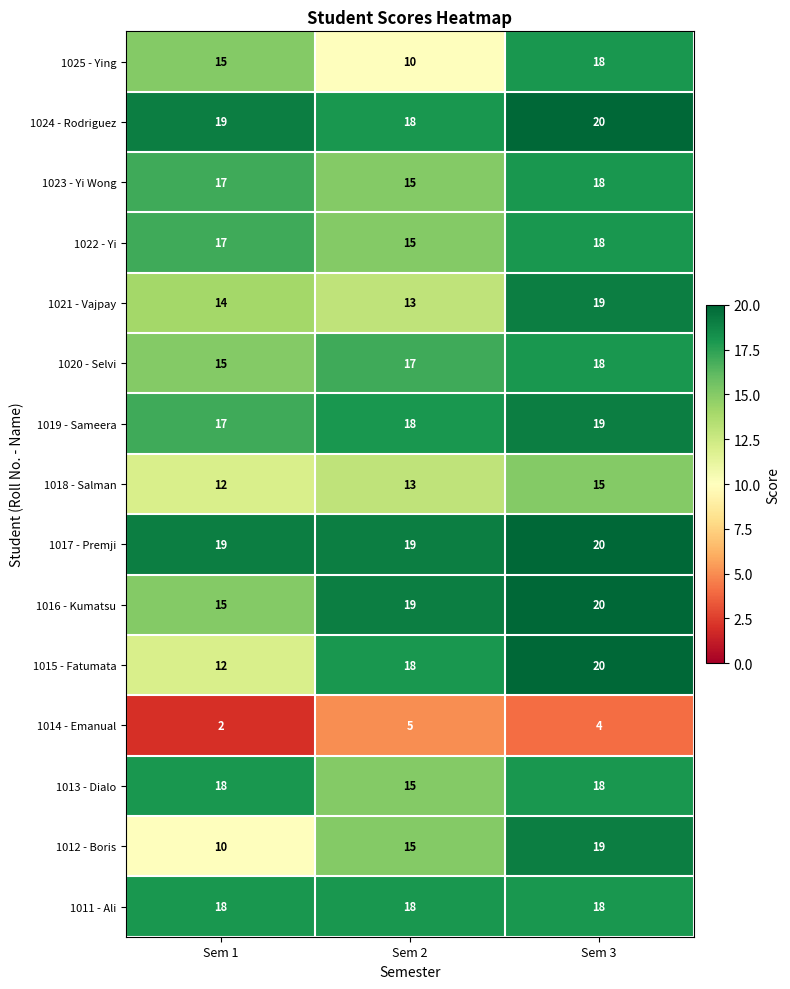

What is the greatest value displayed?

20